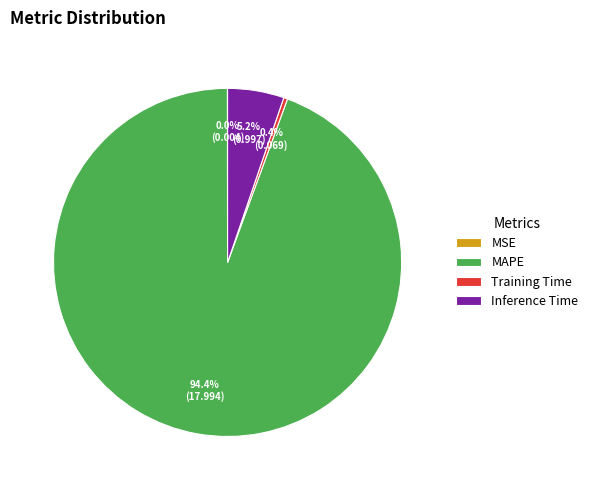

What percentage do MAPE and Inference Time together represent?

99.6%